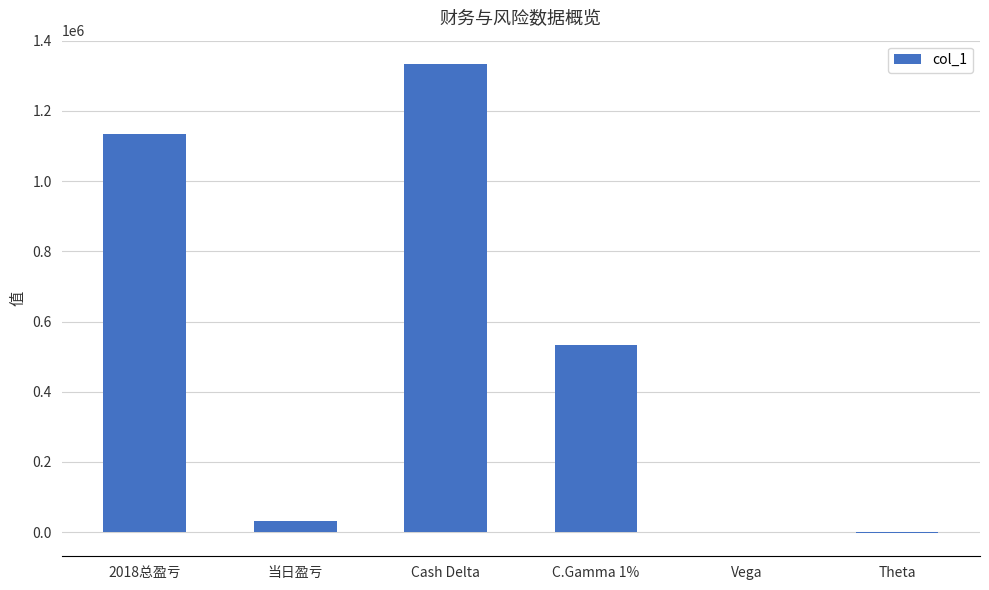

The chart shows a value of 1333512 at Cash Delta. True or false?

True